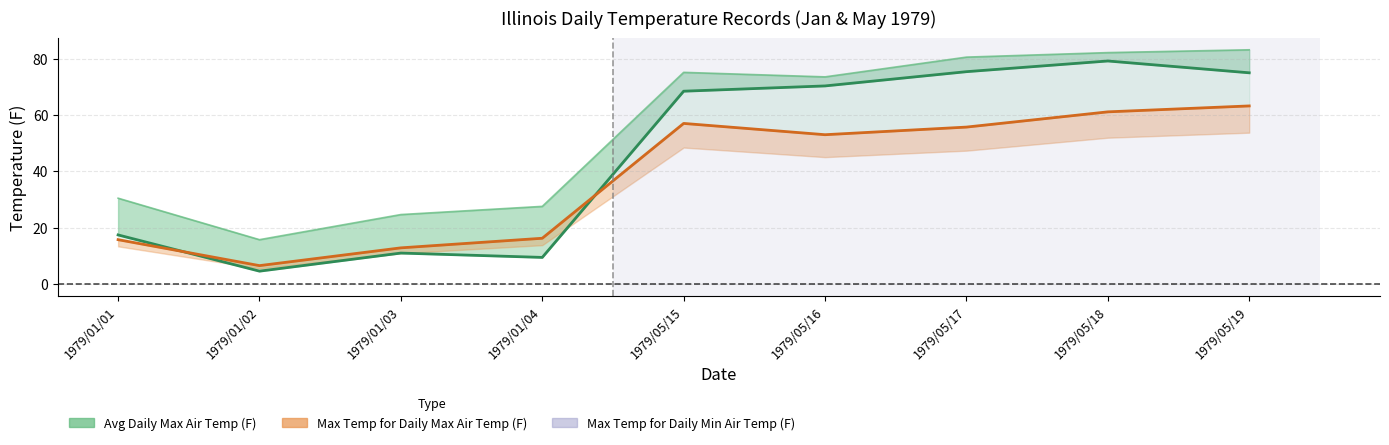

What are all the series names shown in the legend?

Avg Daily Max Air Temp (F), Max Temp for Daily Max Air Temp (F), Max Temp for Daily Min Air Temp (F)